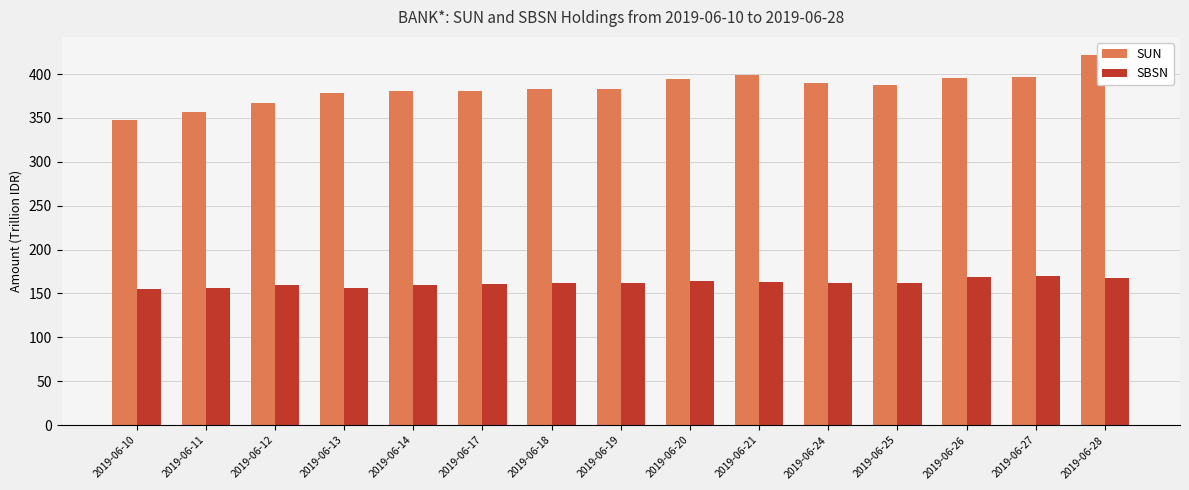

How many groups of bars are there?

15